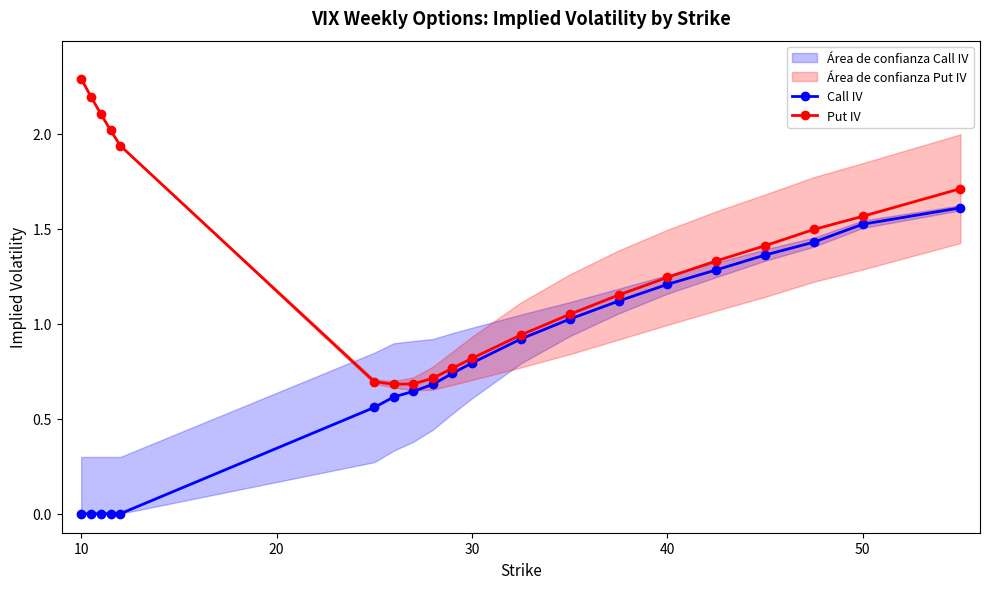

The value of Call IV at 10 is -0.7. True or false?

False